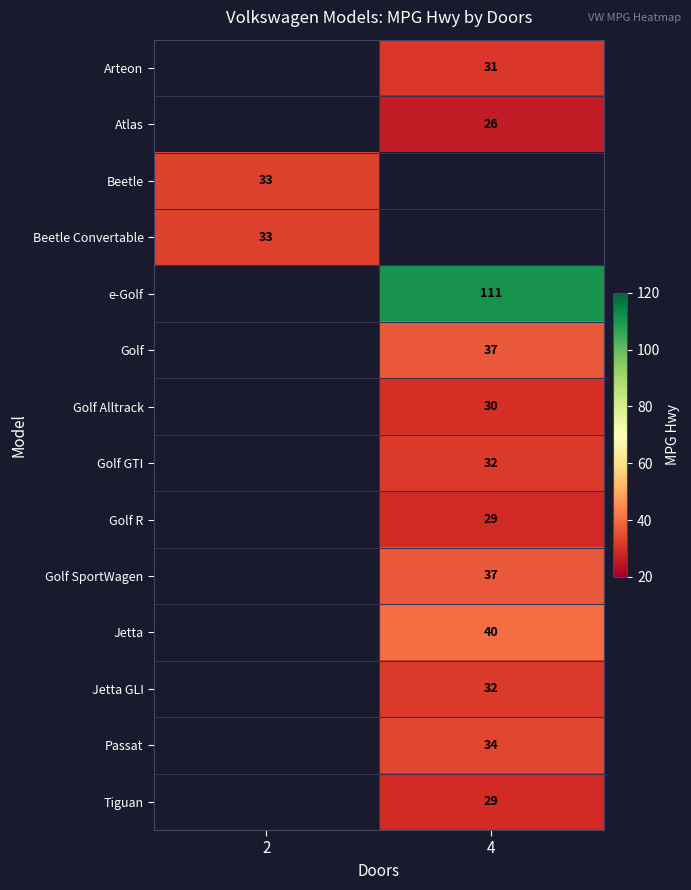

The value of Atlas at 4 is 35. True or false?

False